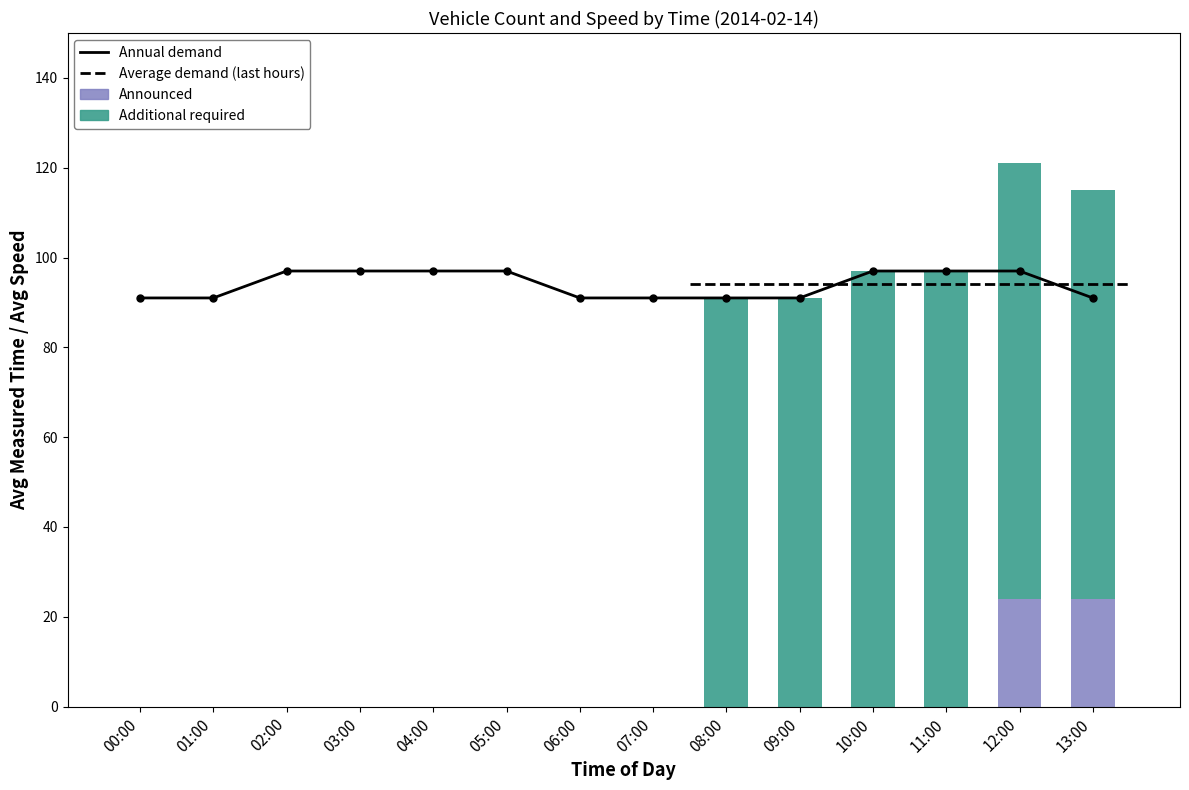

Reading right to left, list all the values displayed in this chart.

Annual demand: 13:00=91	12:00=97	11:00=97	10:00=97	09:00=91	08:00=91	07:00=91	06:00=91	05:00=97	04:00=97	03:00=97	02:00=97	01:00=91	00:00=91
Announced: 13:00=24	12:00=24	11:00=0	10:00=0	09:00=0	08:00=0	07:00=0	06:00=0	05:00=0	04:00=0	03:00=0	02:00=0	01:00=0	00:00=0
Additional required: 13:00=91	12:00=97	11:00=97	10:00=97	09:00=91	08:00=91	07:00=0	06:00=0	05:00=0	04:00=0	03:00=0	02:00=0	01:00=0	00:00=0